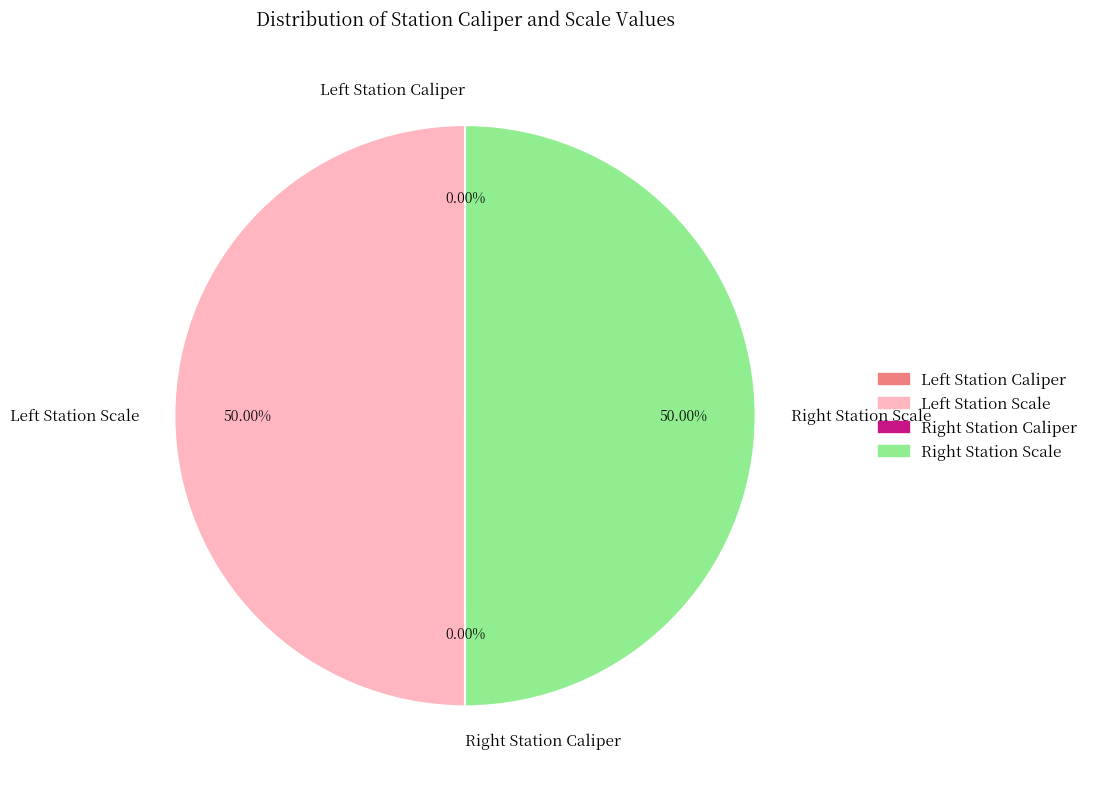

Is there a majority slice in this chart?

No